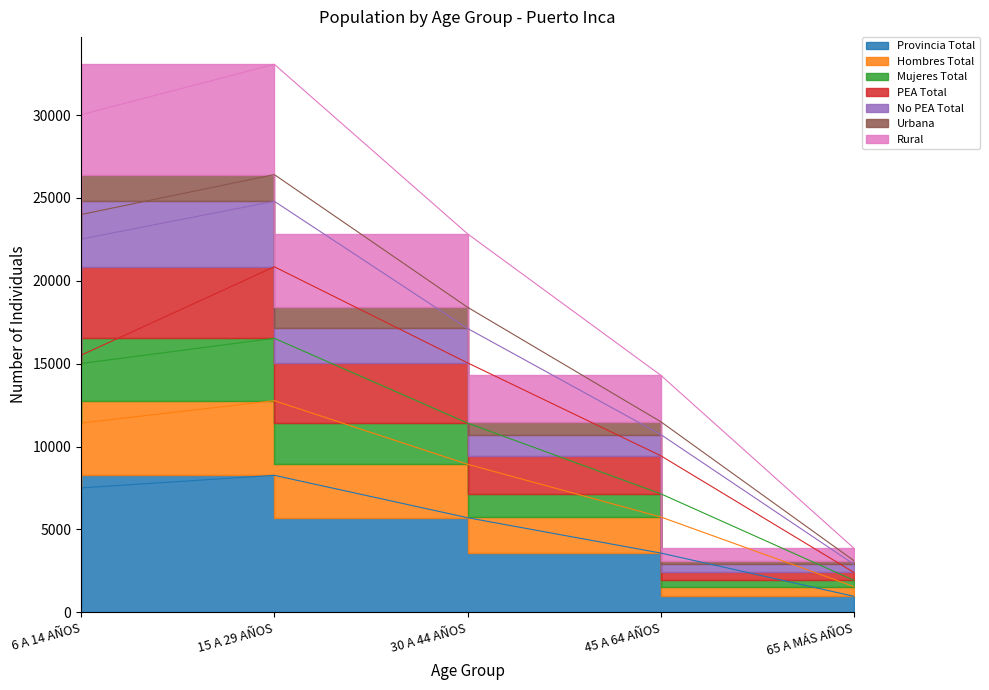

True or false: Provincia Total and Mujeres Total intersect in this chart.

False